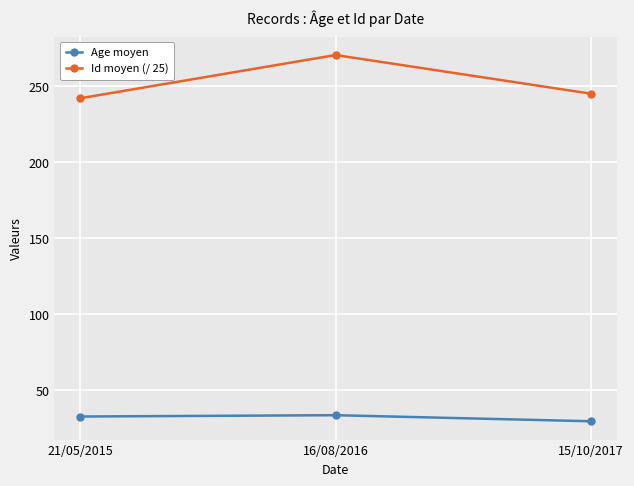

What is the sum of all Id moyen (/ 25) values?

758.1